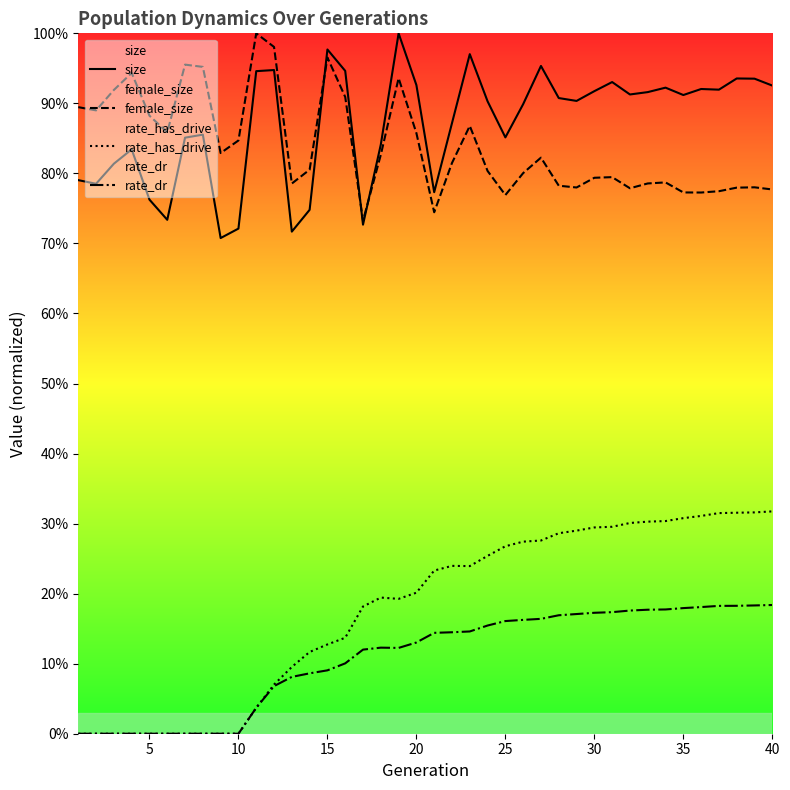

How many times do female_size and size cross each other?

3